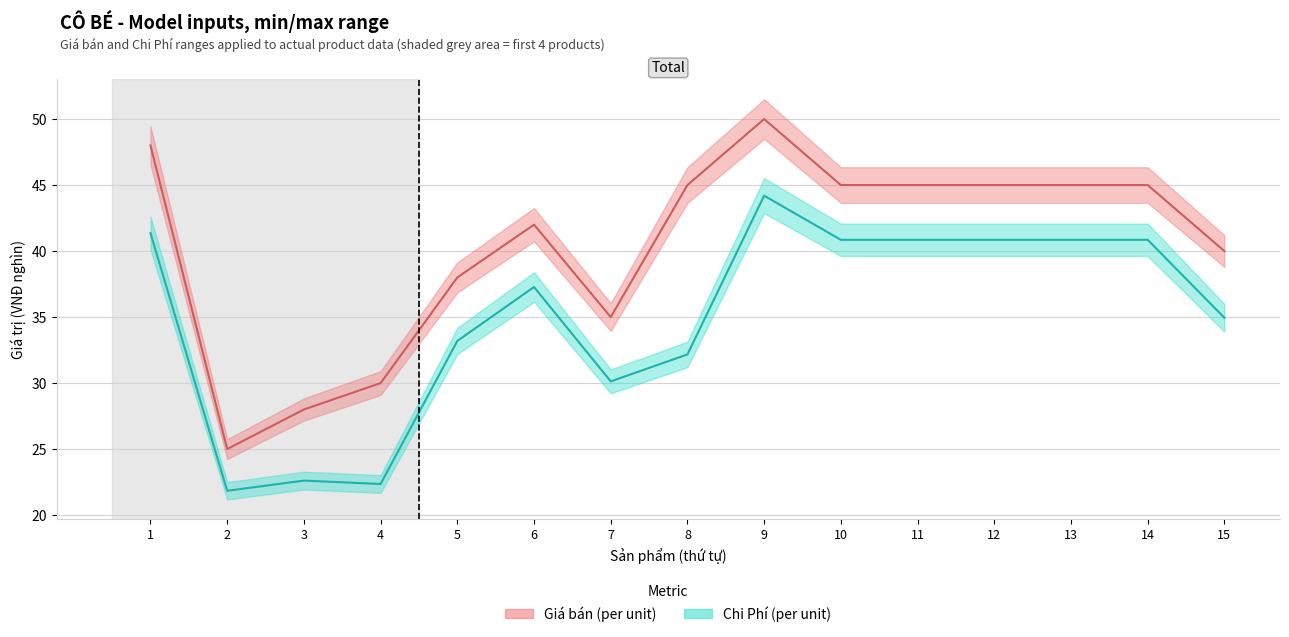

The Giá bán (max) series shows 25.0 at 2. True or false?

True